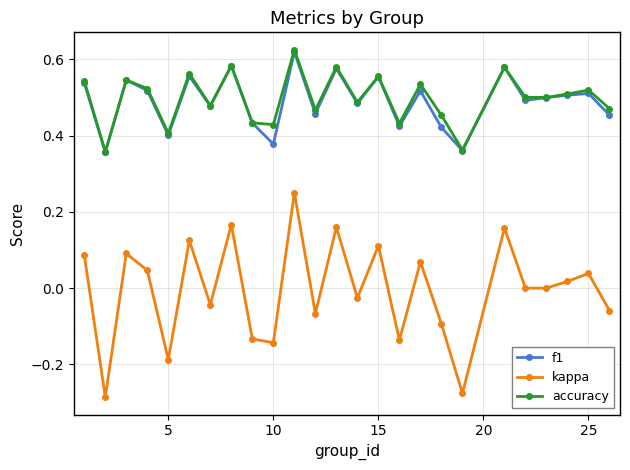

True or false: kappa and accuracy cross at least once.

False